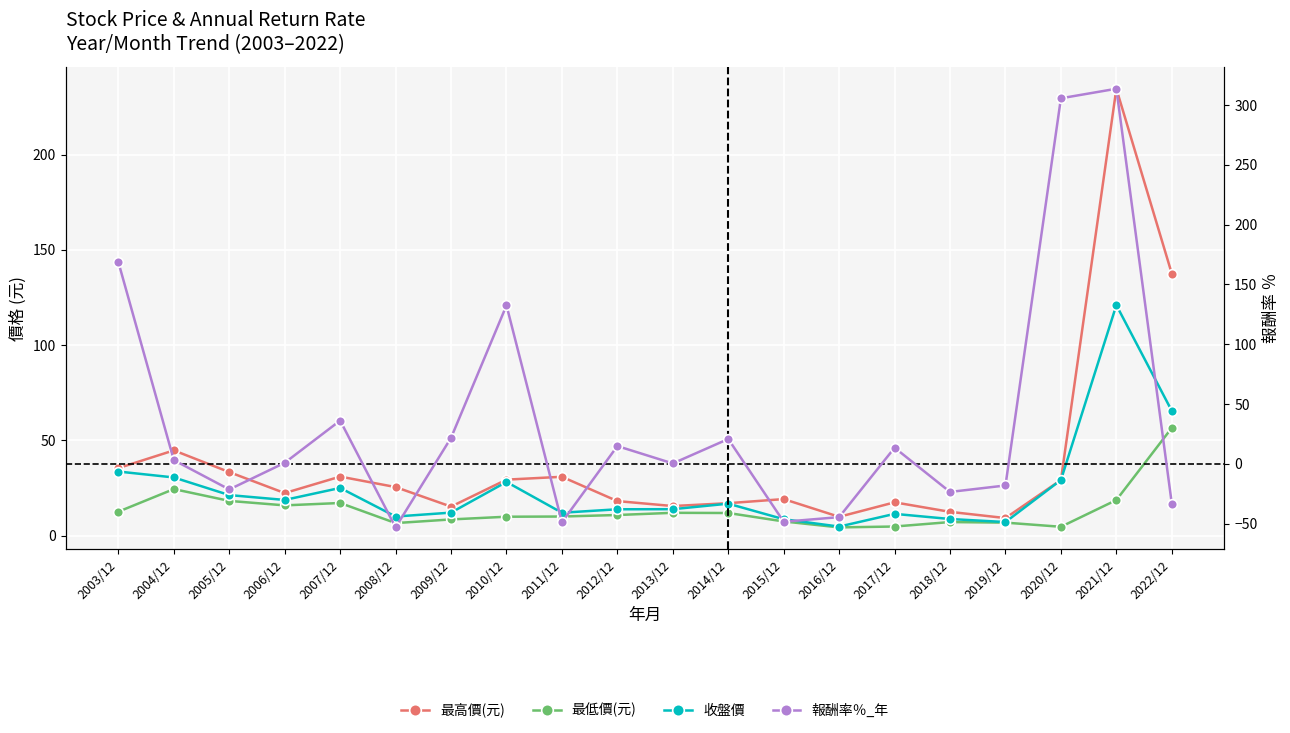

The value of 最高價(元) at 2020/12 is 29.2. True or false?

True